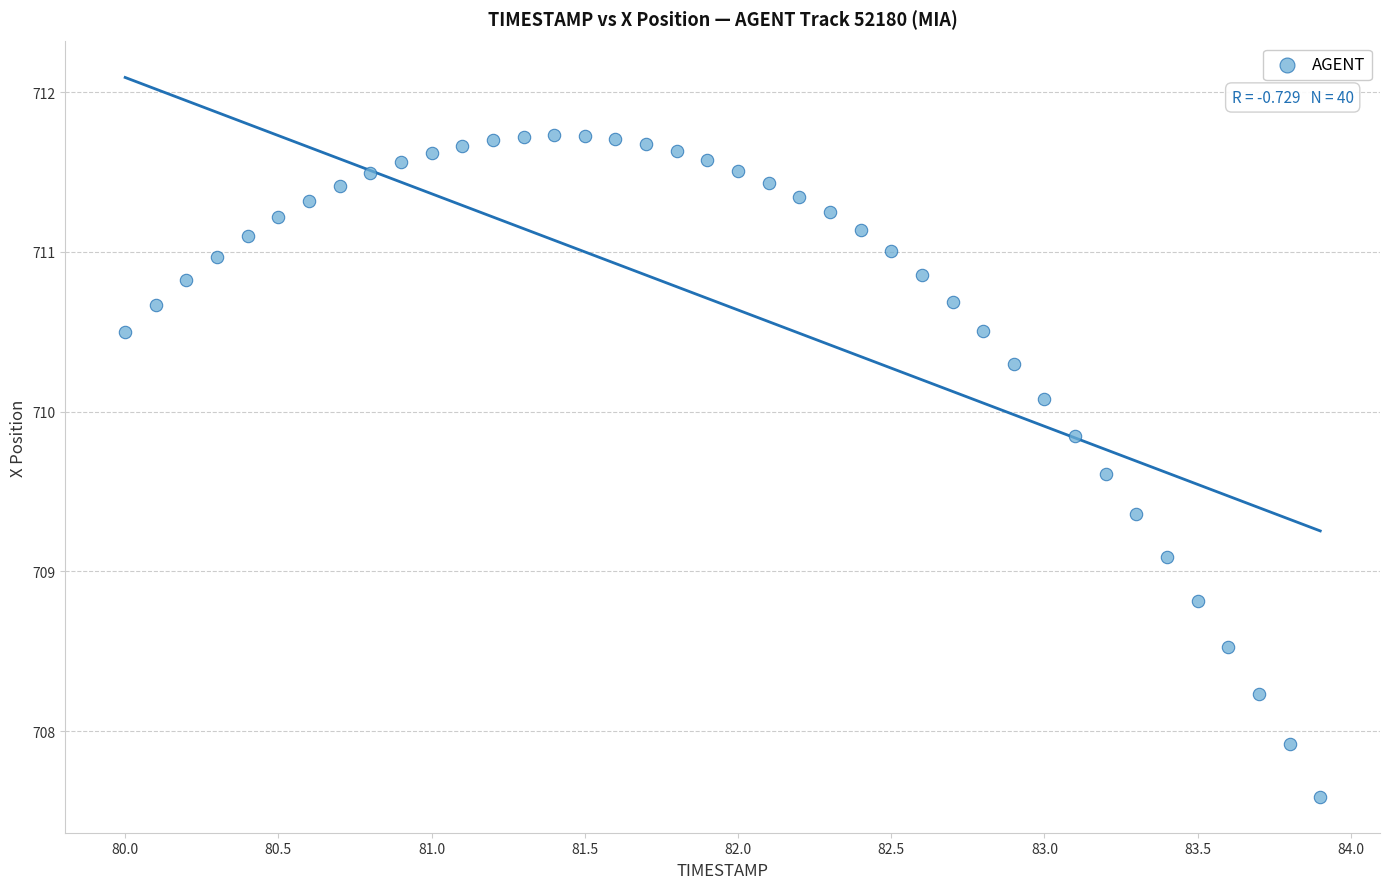

What is the range of Y values (max minus min)?

4.1